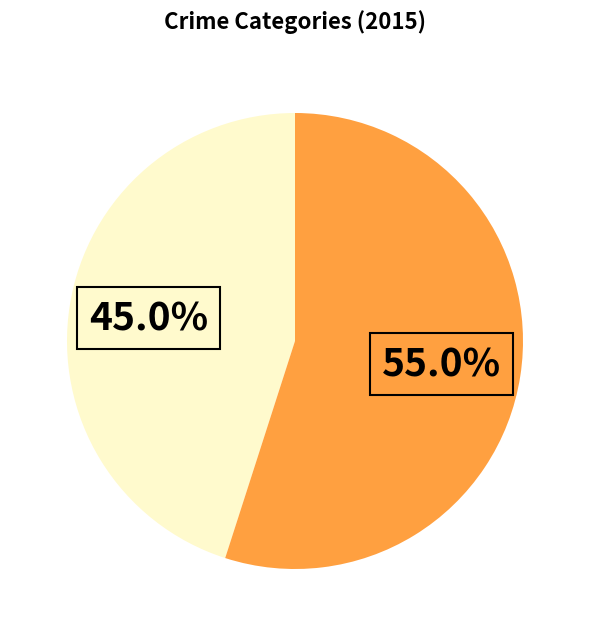

Count the number of slices in the pie.

2